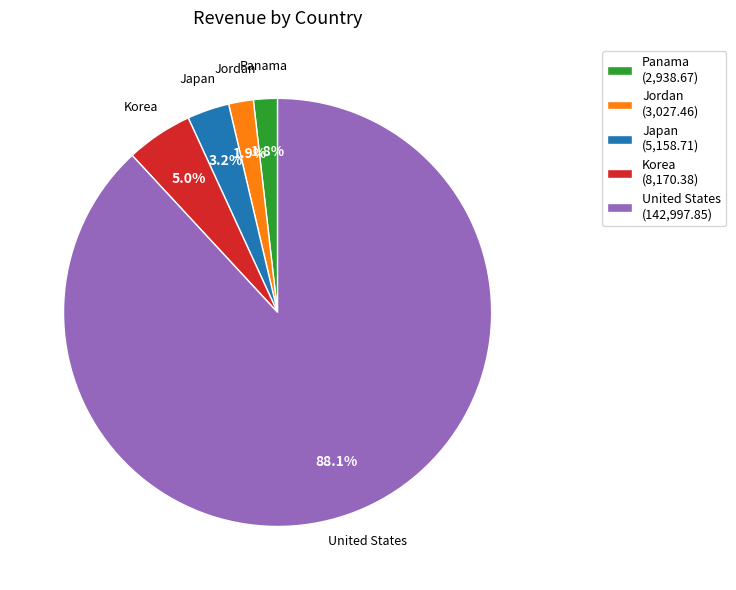

True or false: Japan accounts for 3% of the total.

True